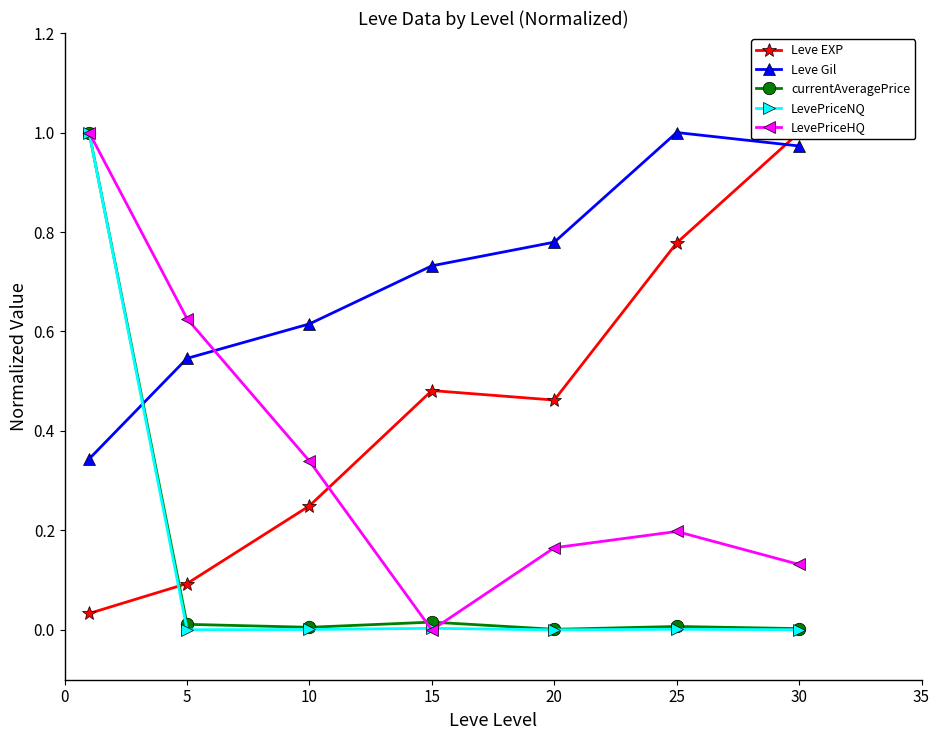

The LevePriceNQ series shows 0.0 at 15. True or false?

True